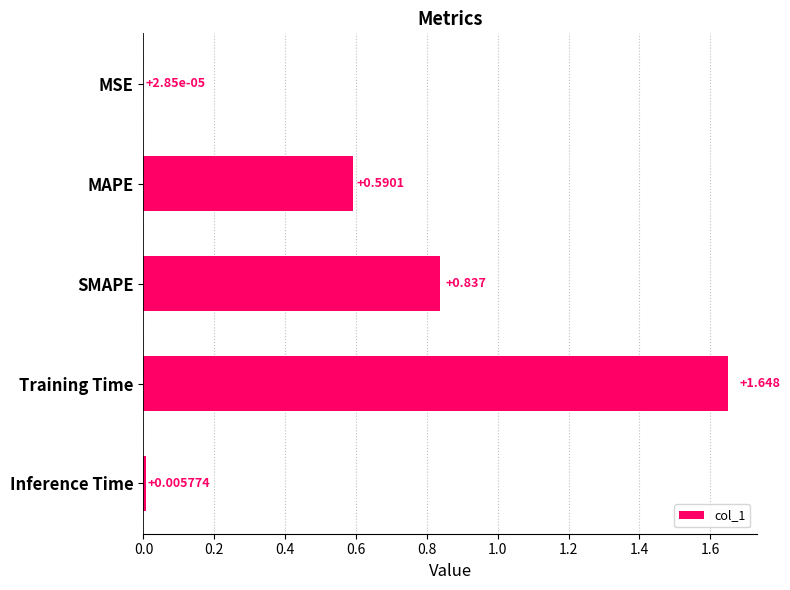

Between MSE and SMAPE, which is larger?

SMAPE